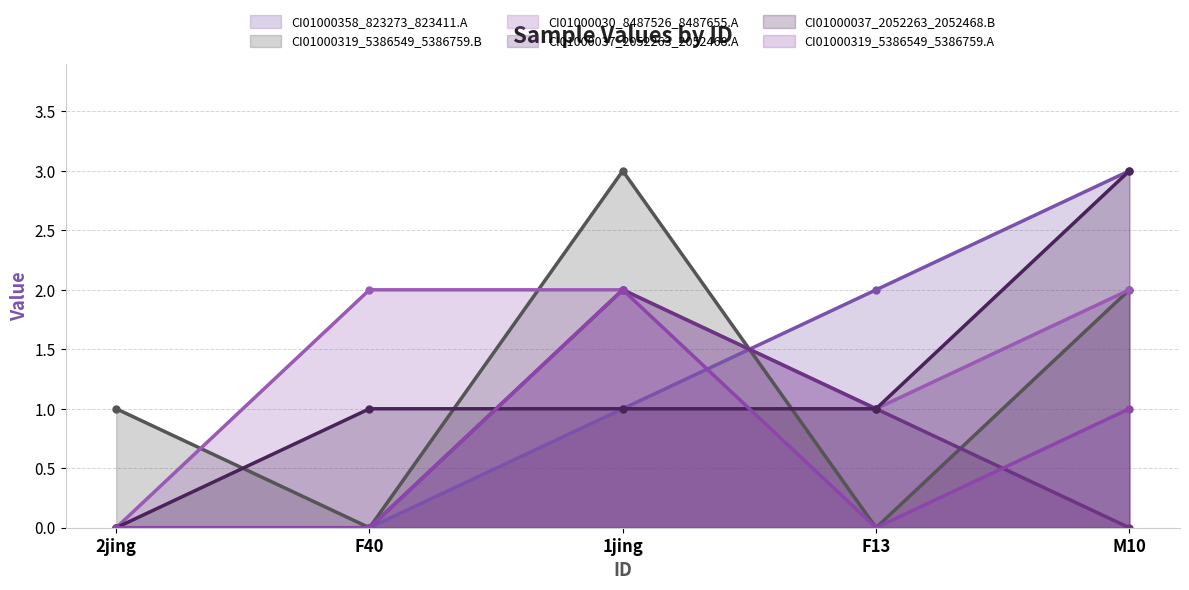

Which series has the largest total across all categories?

CI01000030_8487526_8487655.A